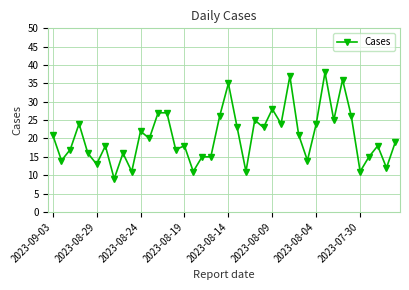

What is the minimum value shown in the chart?

9